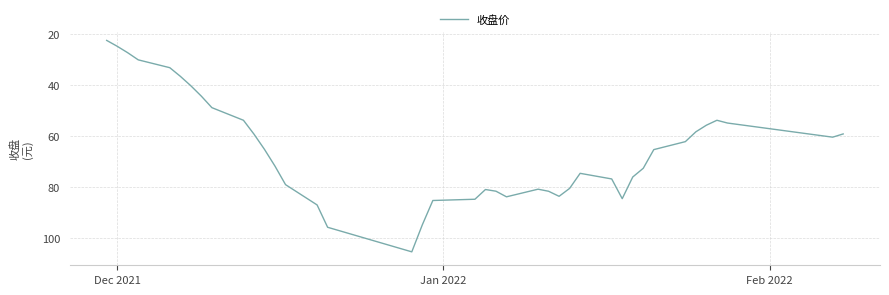

True or false: there are more than 2 points higher than both neighbors.

True